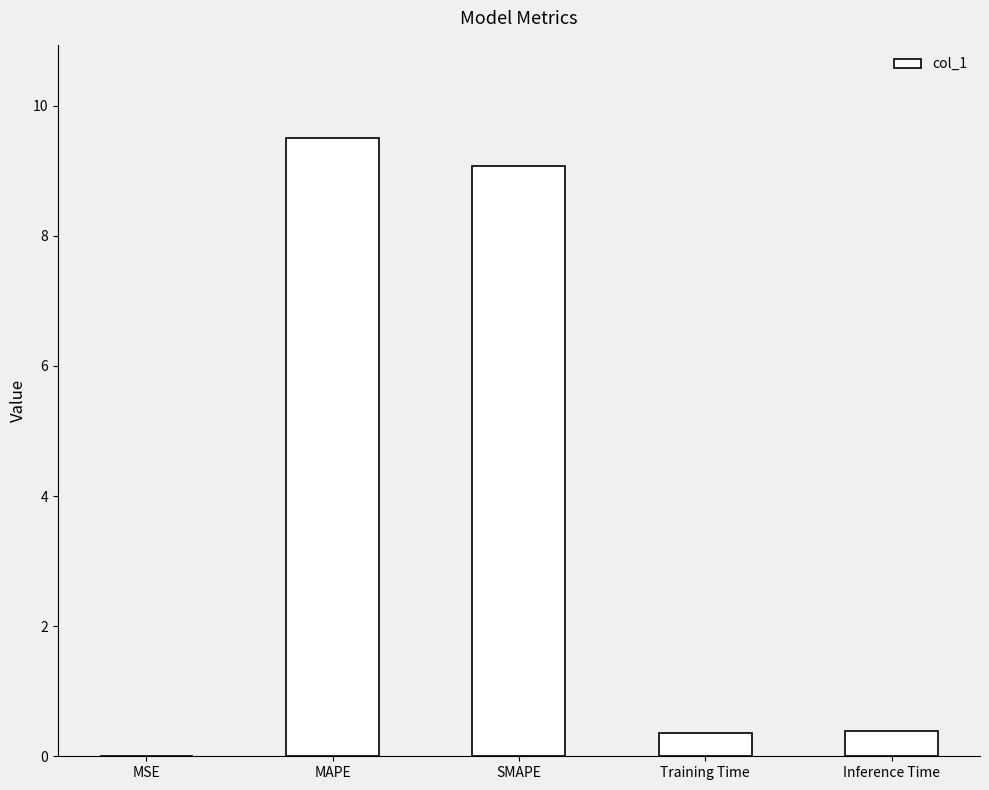

What is the sum of the values at Inference Time and Training Time?

0.8